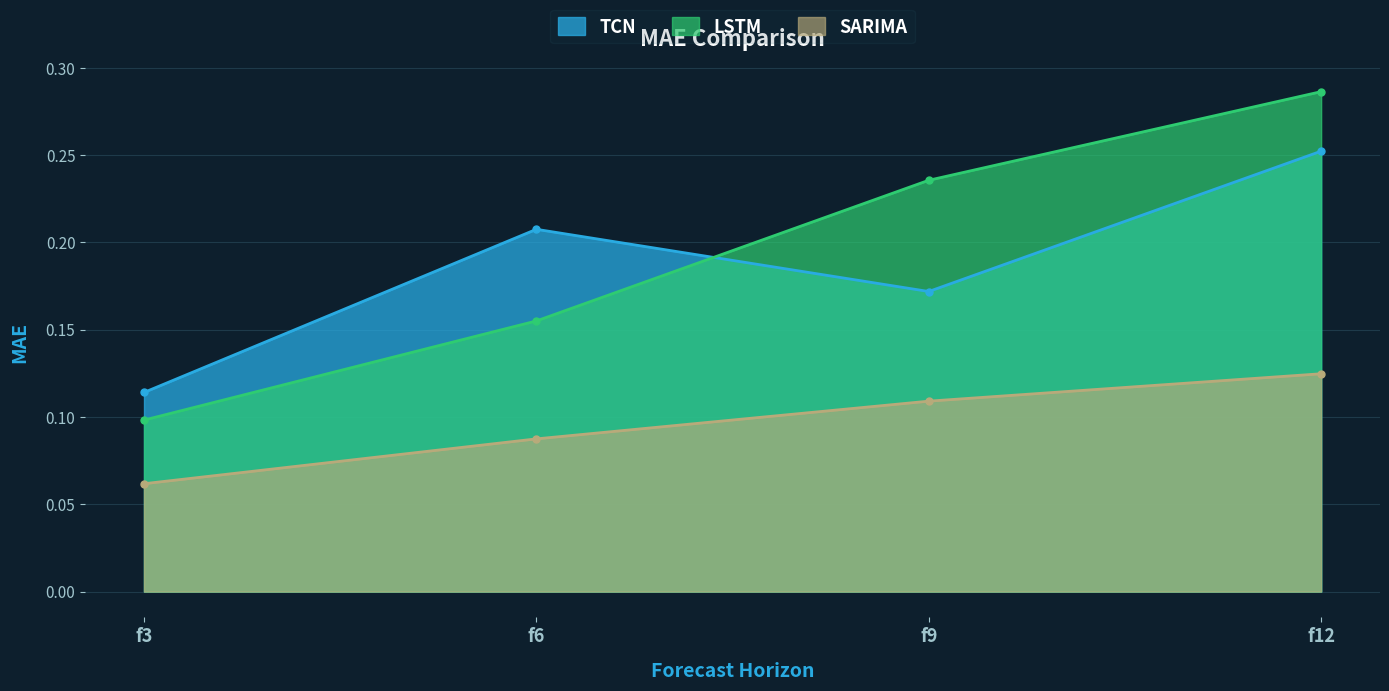

Read the TCN value at f3.

0.1